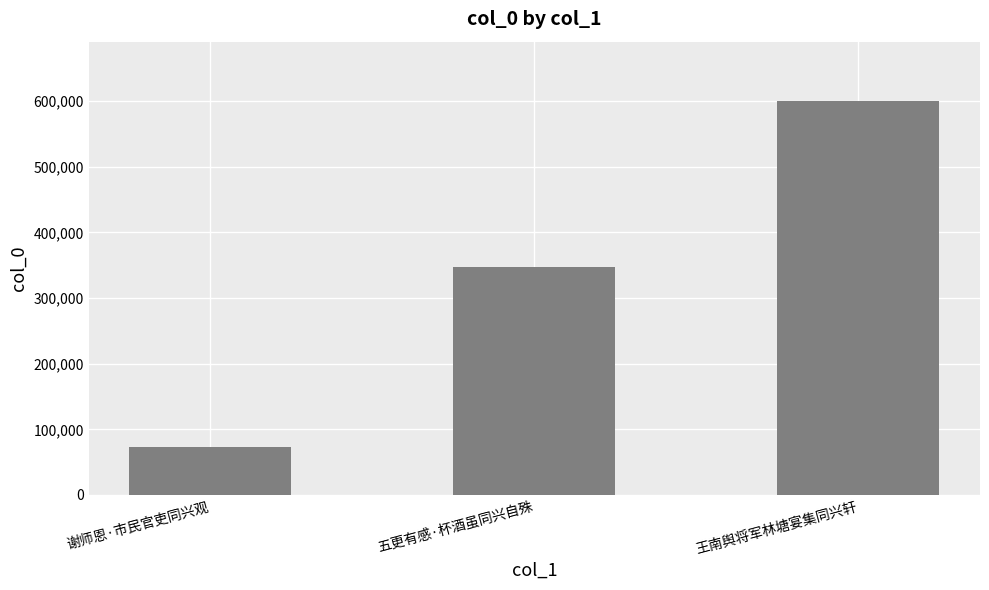

What is the label of the 3rd bar from the left?

王南舆将军林塘宴集同兴轩